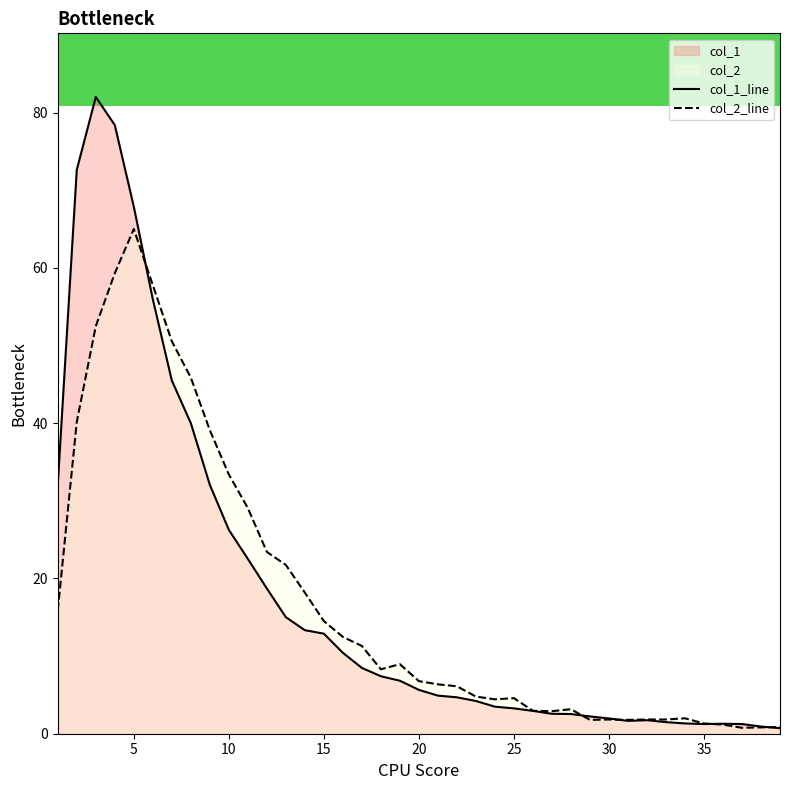

What is the minimum value shown in the chart?

0.7